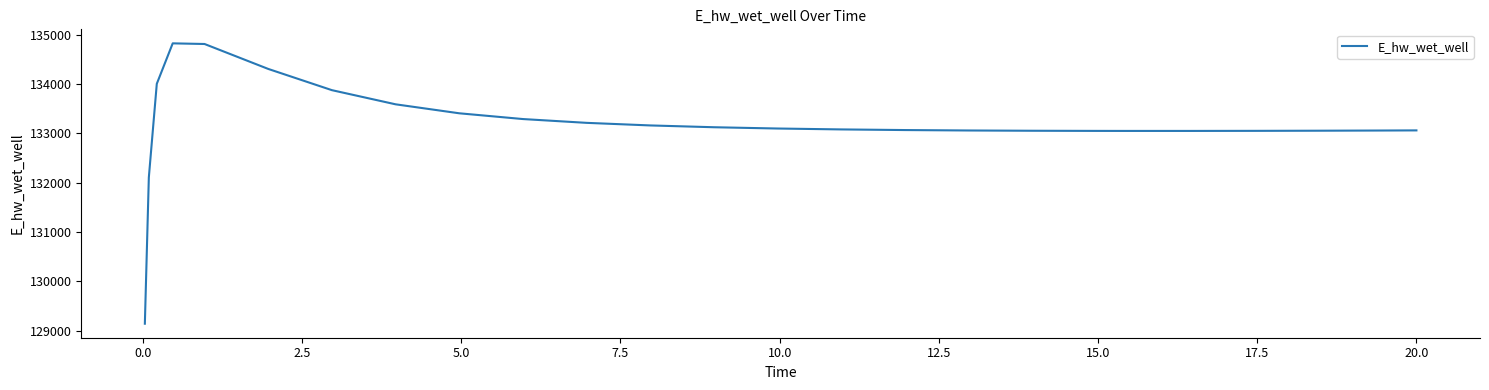

What is the maximum value shown in the chart?

134824.8